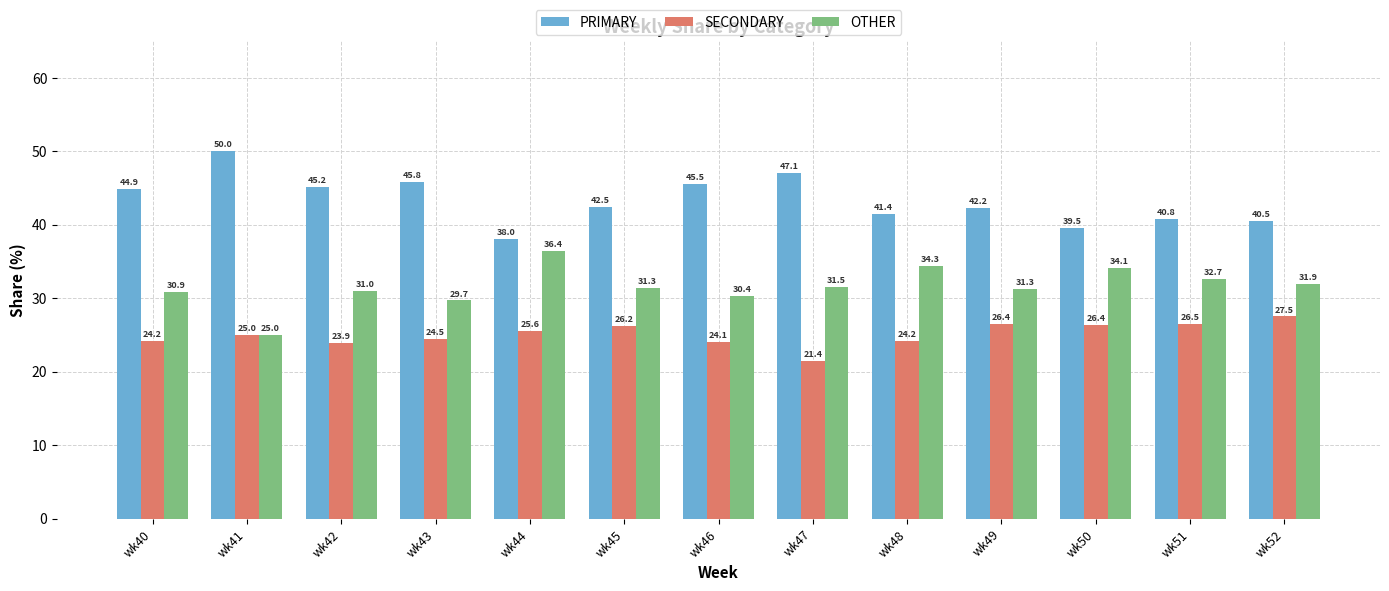

Where is PRIMARY nearest to the value 44?

wk40